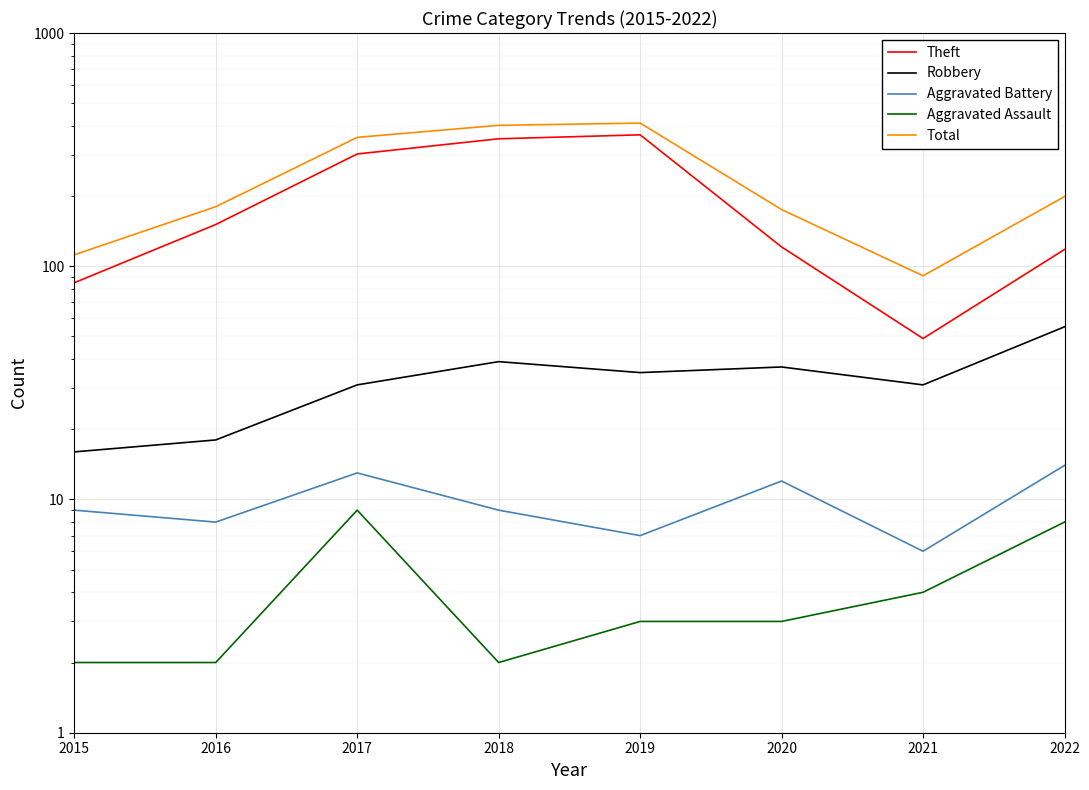

What is the difference between the highest and lowest values at 2015?

110